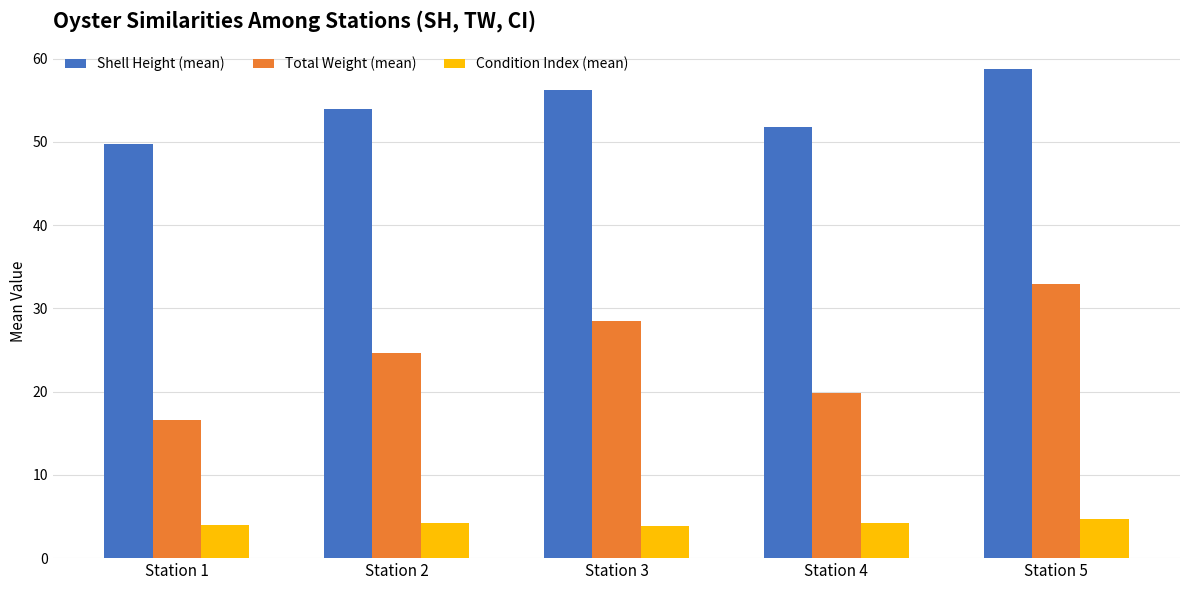

Which series changed the most between Station 2 and Station 5?

Total Weight (mean)